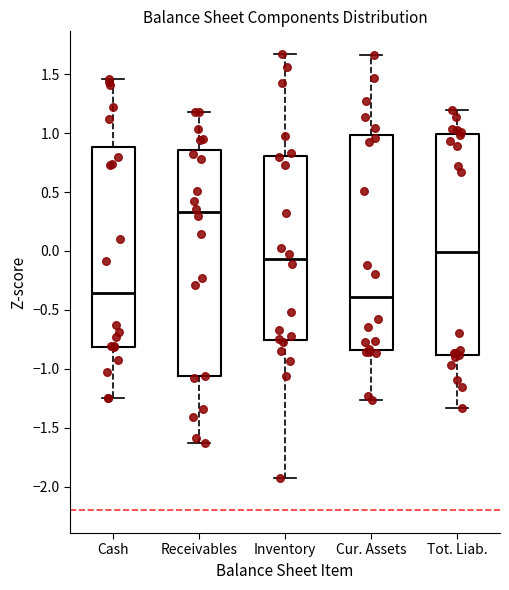

Which box's median line is the highest?

Receivables